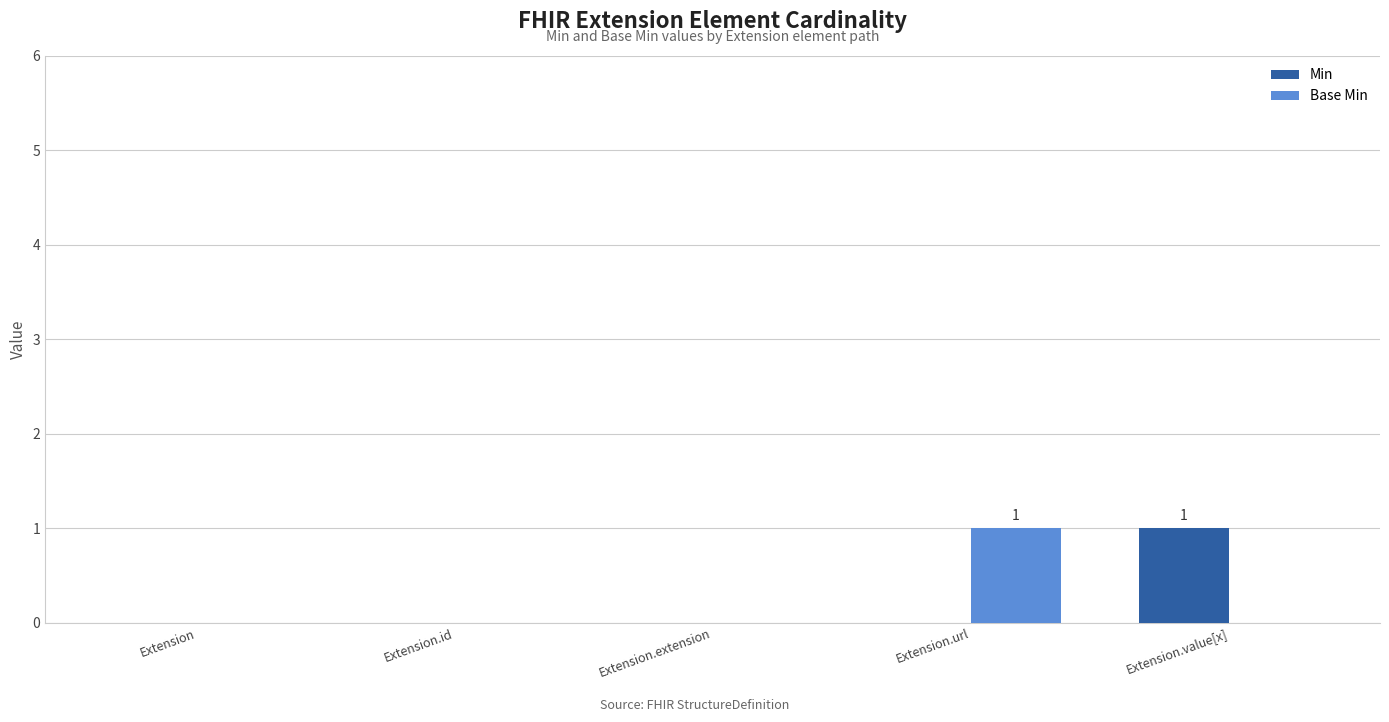

Is it true that Min equals 1 at Extension.extension?

False